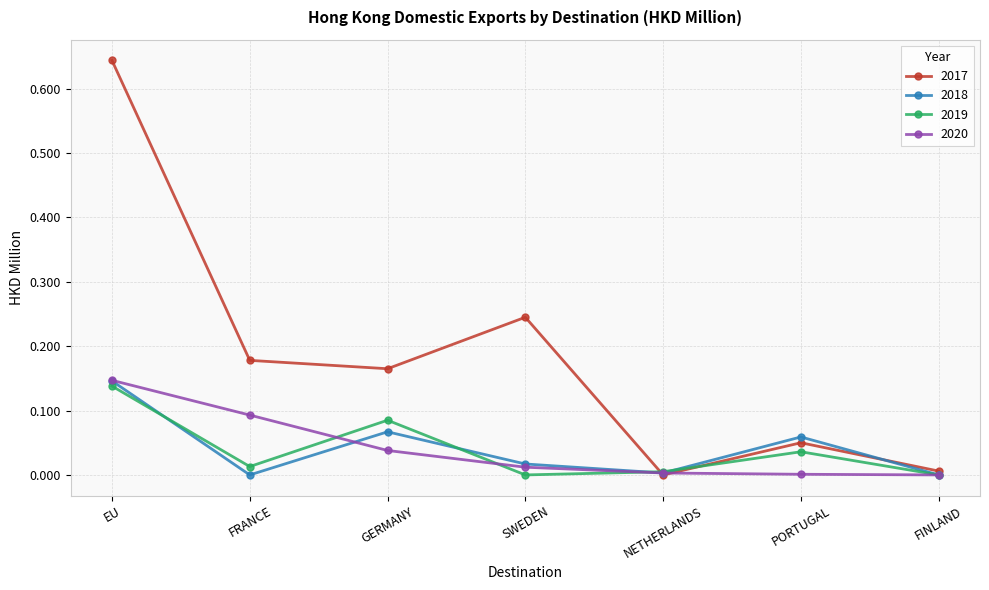

True or false: 2018 has more than 2 interior local peaks.

False